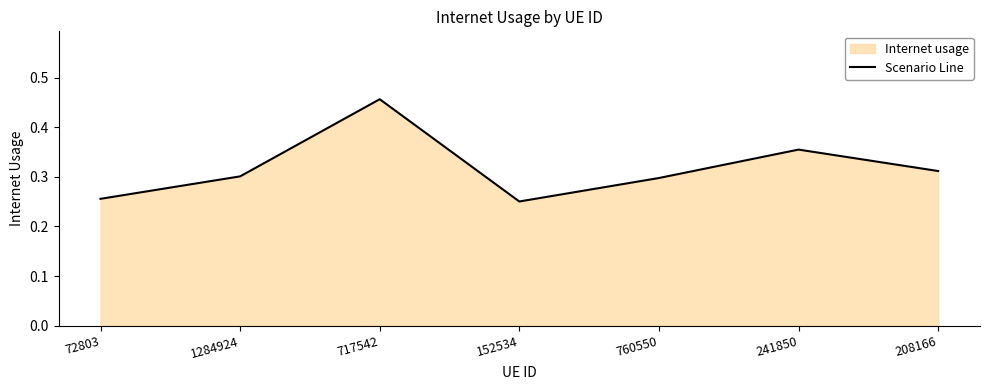

Which has a higher value, 152534 or 241850?

241850